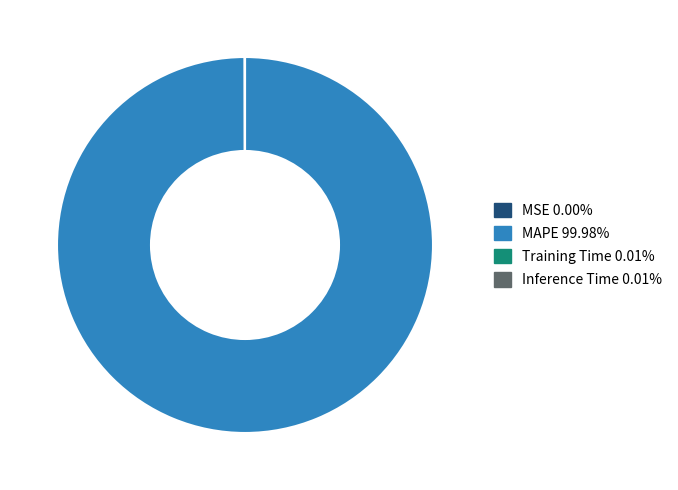

Does any single category account for the majority?

Yes